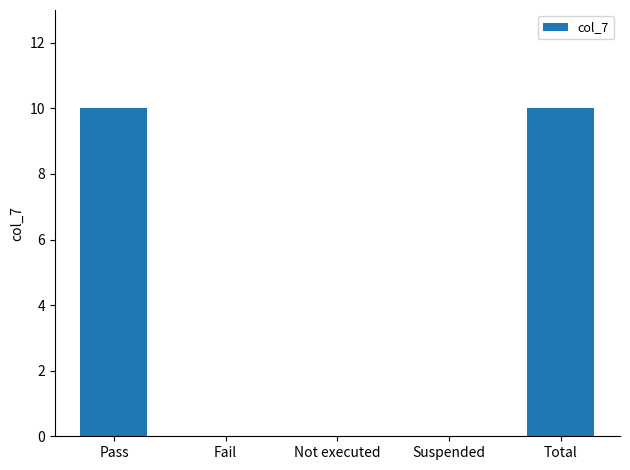

The chart shows a value of 4 at Pass. True or false?

False